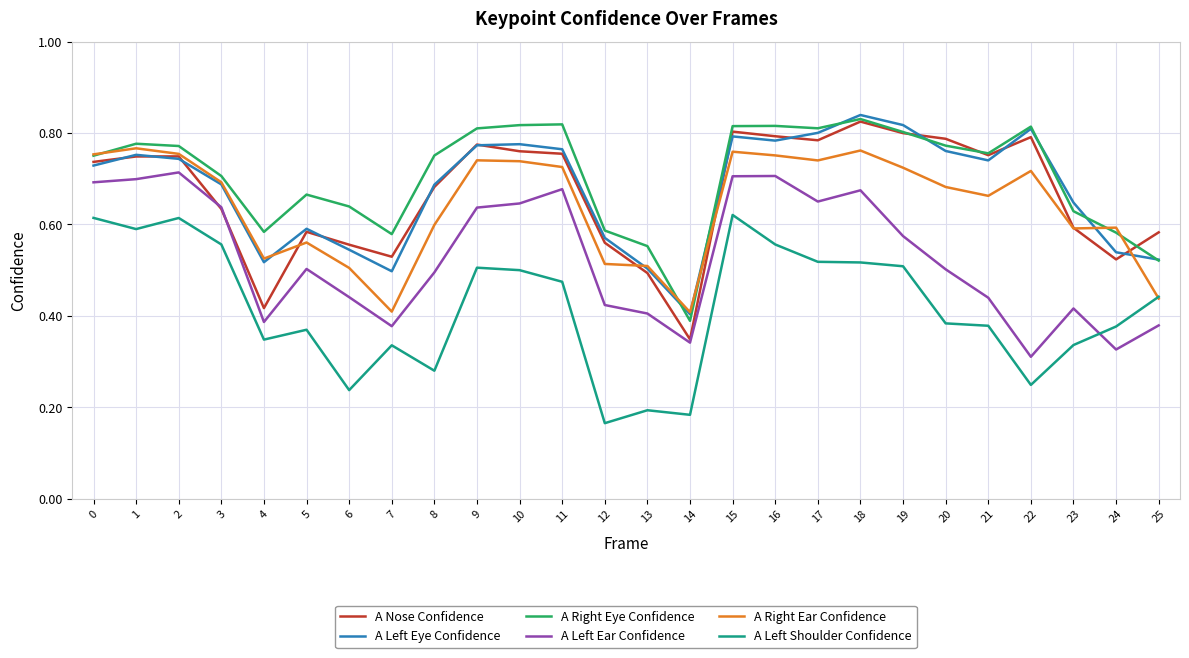

Which series has the largest range (max minus min)?

A Nose Confidence